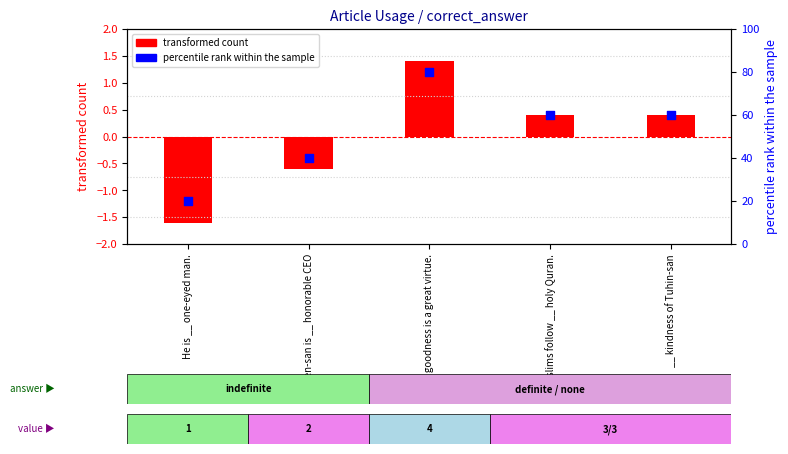

What are all the series names shown in the legend?

transformed count, percentile rank within the sample